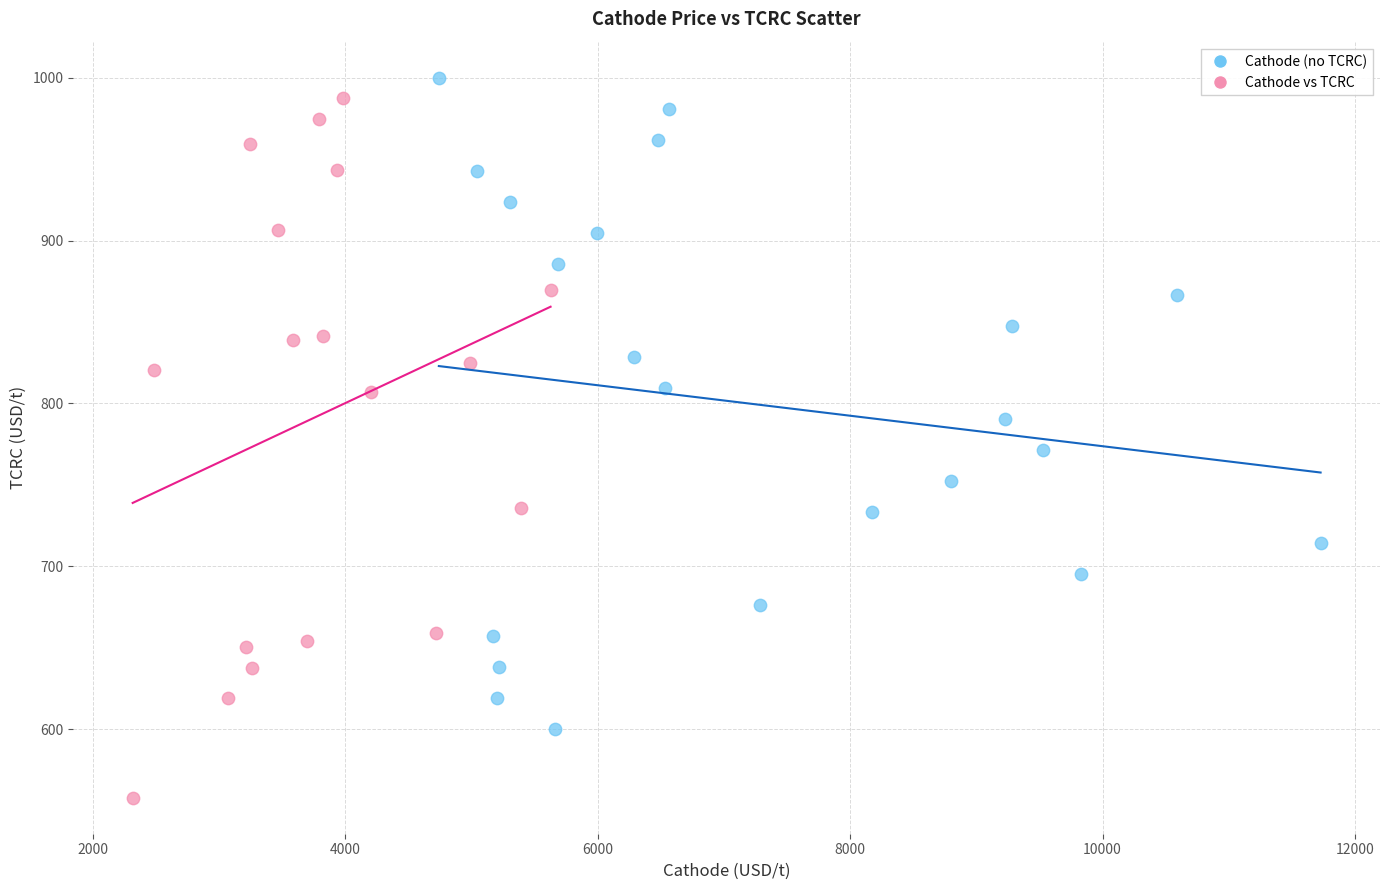

Which series reaches the minimum Y coordinate?

Cathode vs TCRC